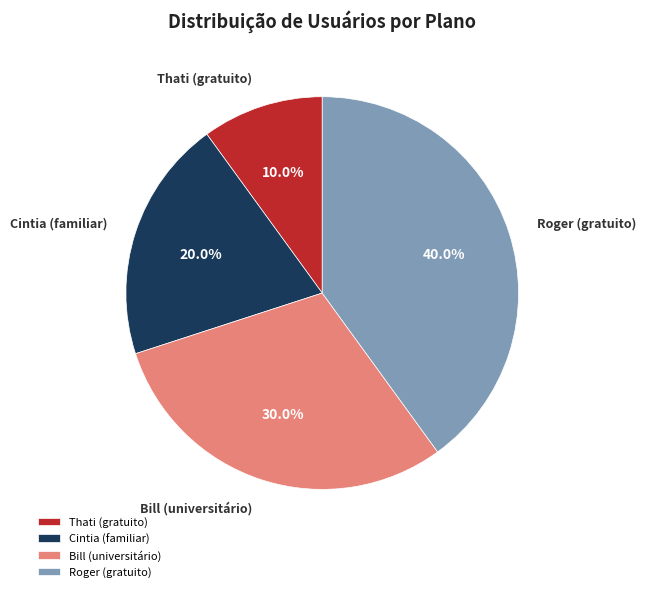

Does any single category account for the majority?

No